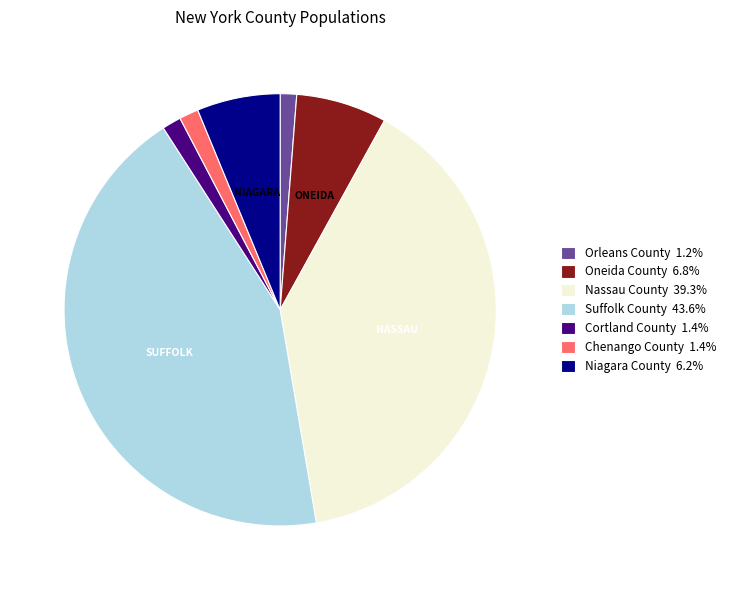

How many segments does this pie chart have?

7